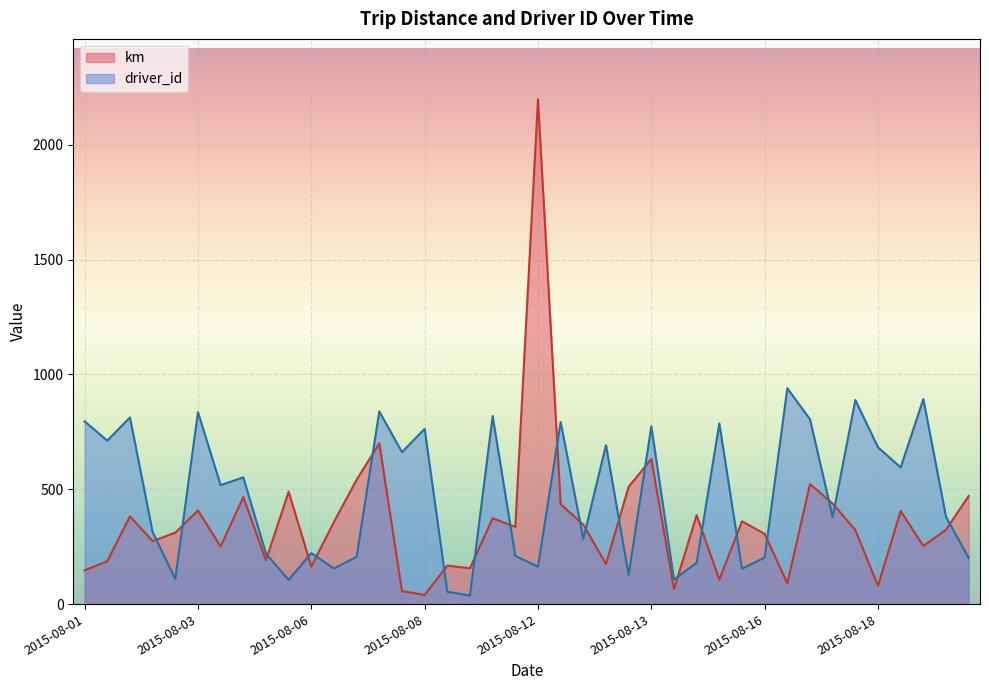

What is the approximate value of km at 2015-08-14?

65.4